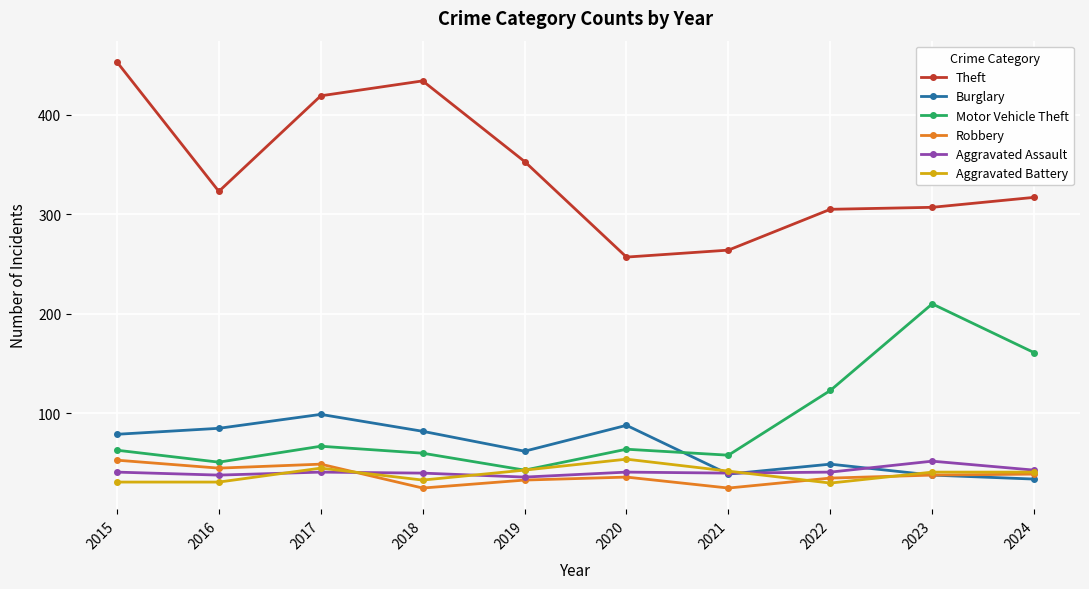

Does the chart display data point markers on the line(s)?

Yes